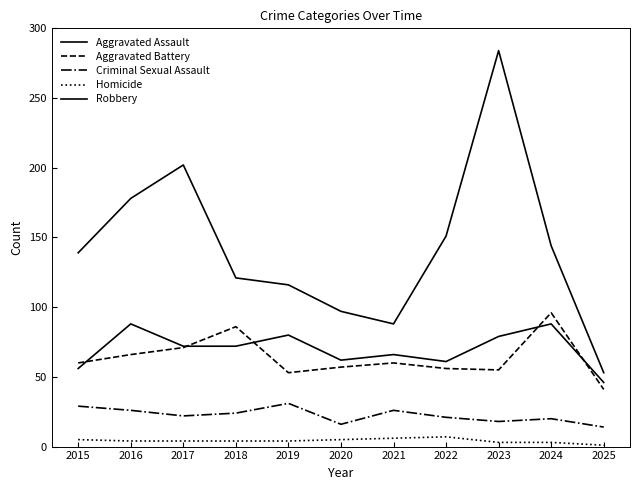

List the series in order of their peak value, highest first.

Robbery, Aggravated Battery, Aggravated Assault, Criminal Sexual Assault, Homicide